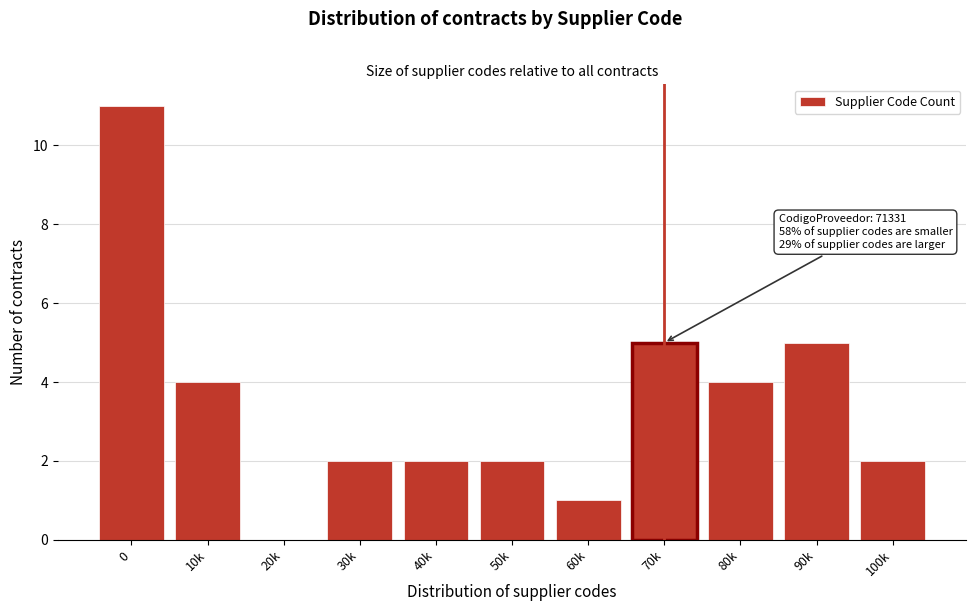

Reading right to left, list all the values displayed in this chart.

100k=2	90k=5	80k=4	70k=5	60k=1	50k=2	40k=2	30k=2	20k=0	10k=4	0=11